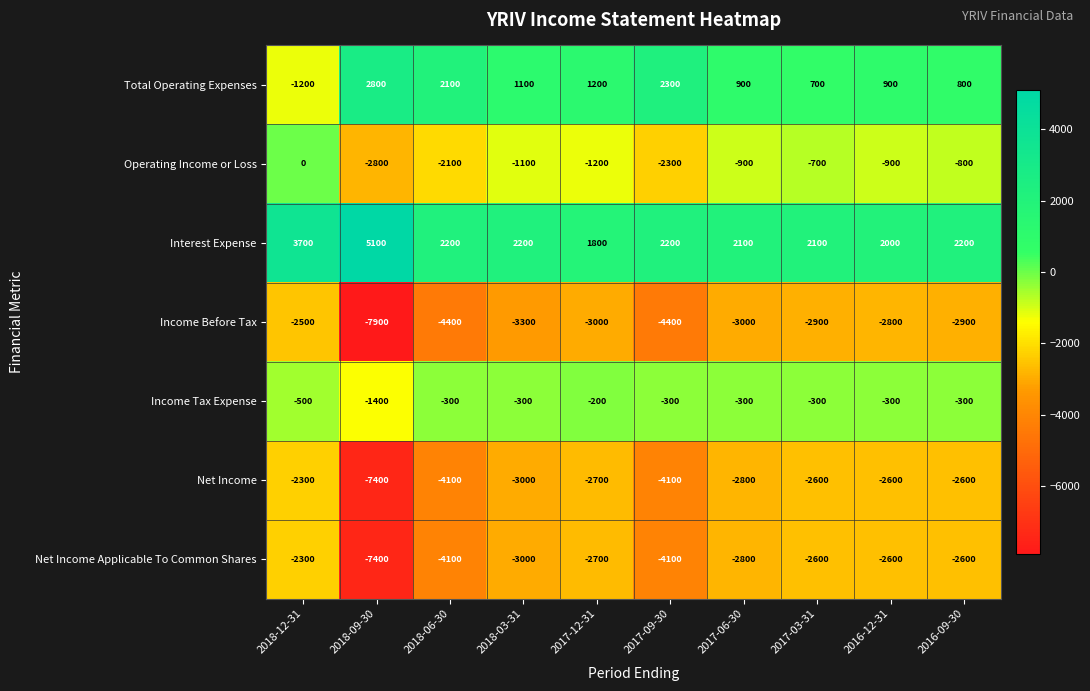

What is the approximate value of Interest Expense at 2018-09-30, to the nearest 50?

5100